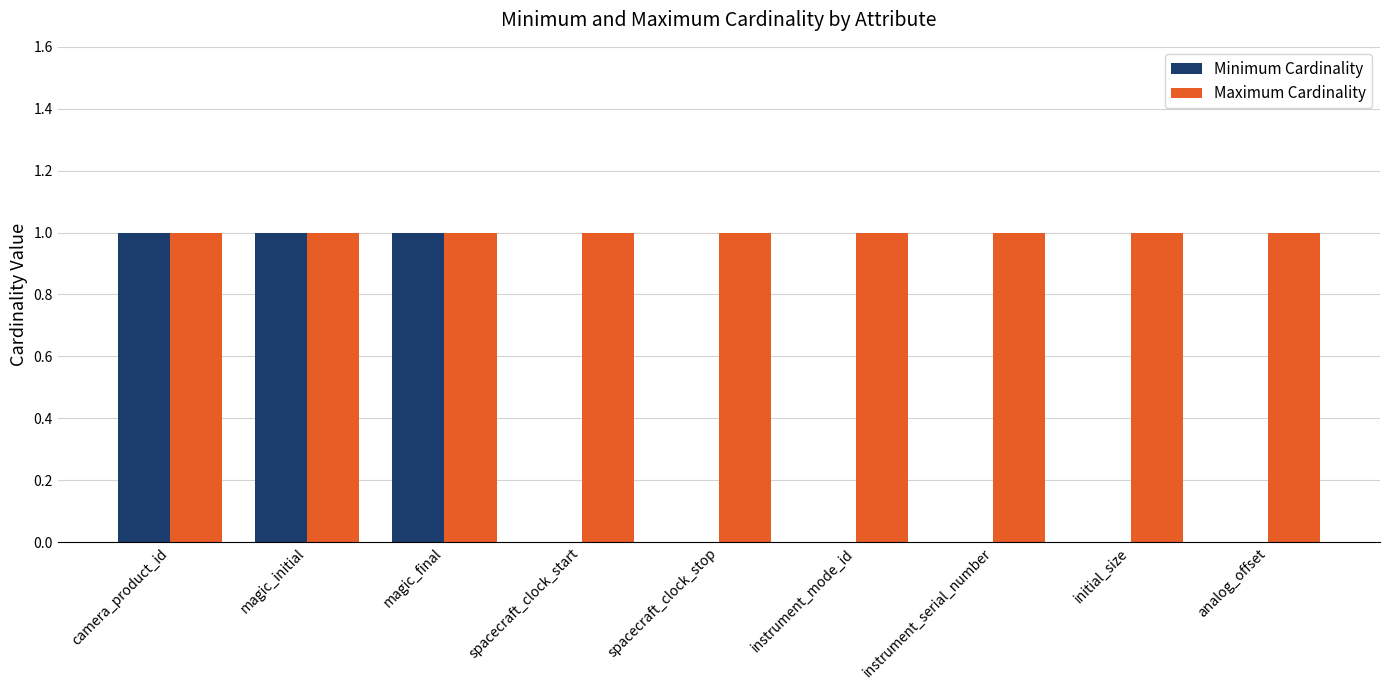

Which series has the largest total across all categories?

Maximum Cardinality